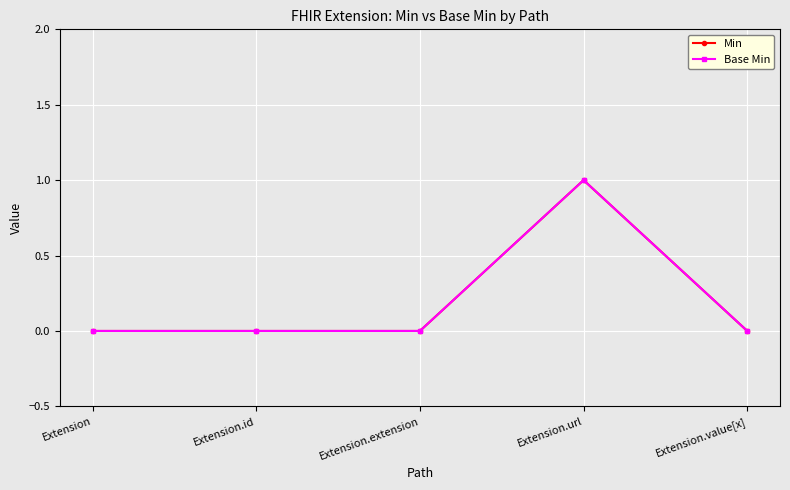

List the labels in order of Min value, smallest first.

Extension, Extension.id, Extension.extension, Extension.value[x], Extension.url